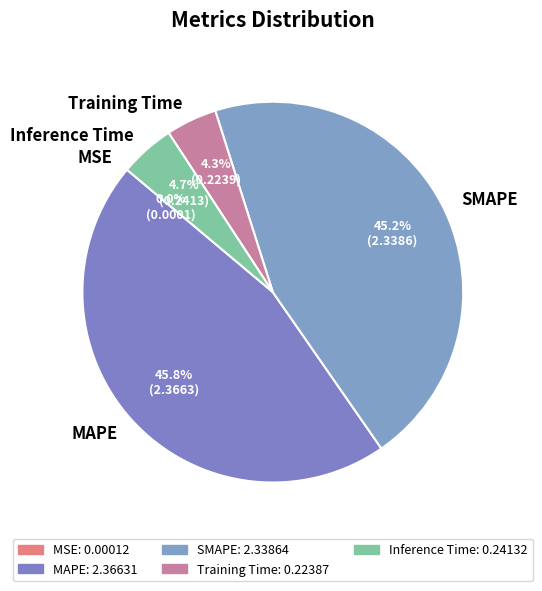

To the nearest percent, what is the combined percentage of SMAPE and MAPE?

91%